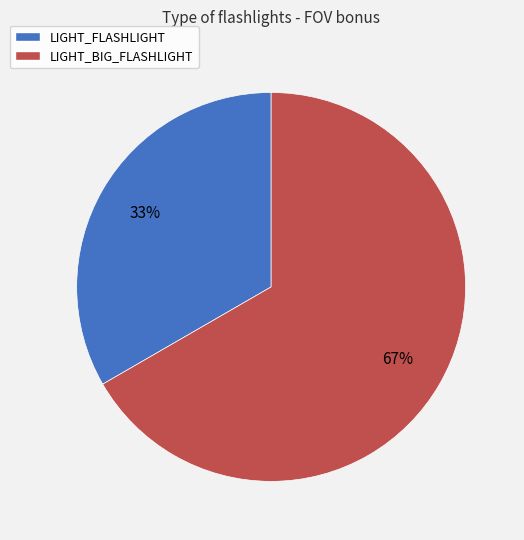

Is LIGHT_FLASHLIGHT the majority of the pie?

No